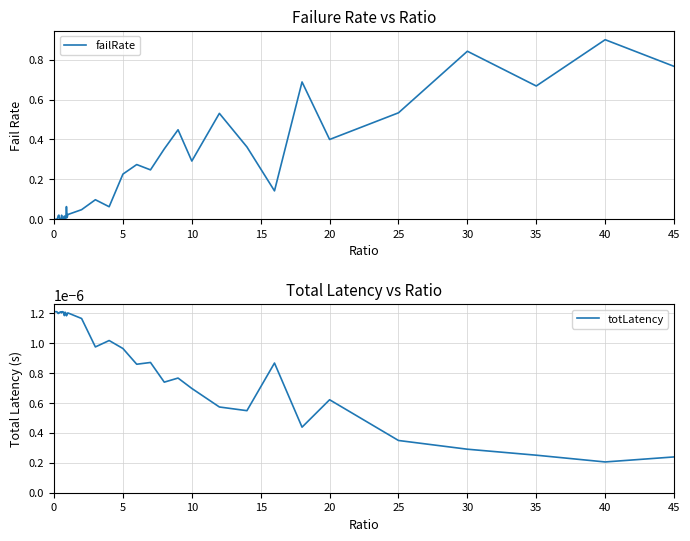

The failRate series shows 0.1 at 5. True or false?

False